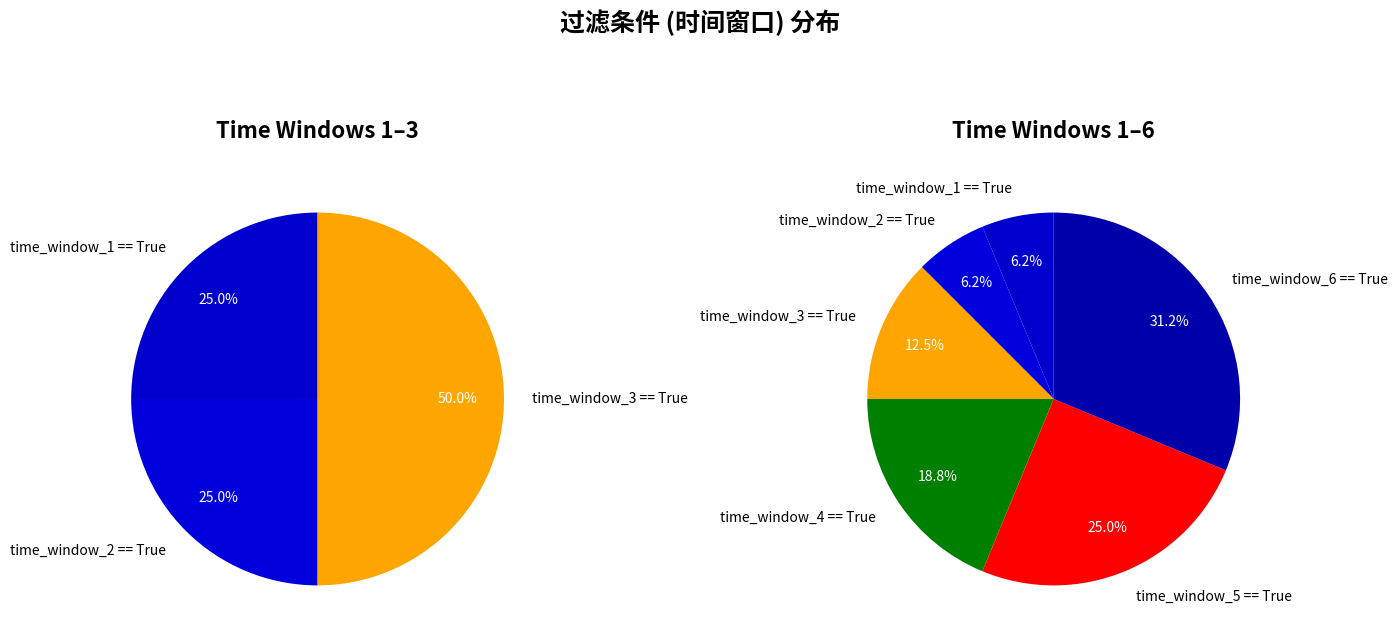

To the nearest percent, what is the difference between the time_window_4 == True and time_window_1 == True slice percentages?

12%